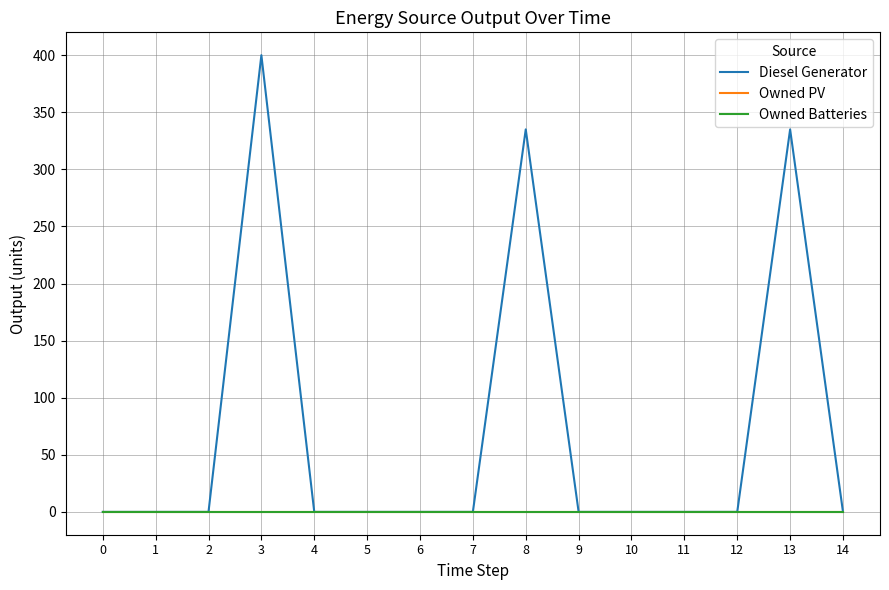

In Diesel Generator, how many points are higher than both neighbors (excluding endpoints)?

4